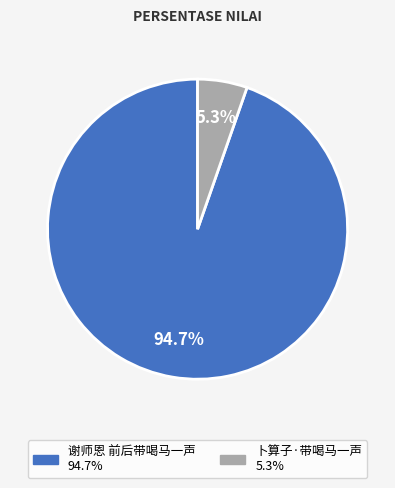

Is 卜算子·带喝马一声 the majority of the pie?

No